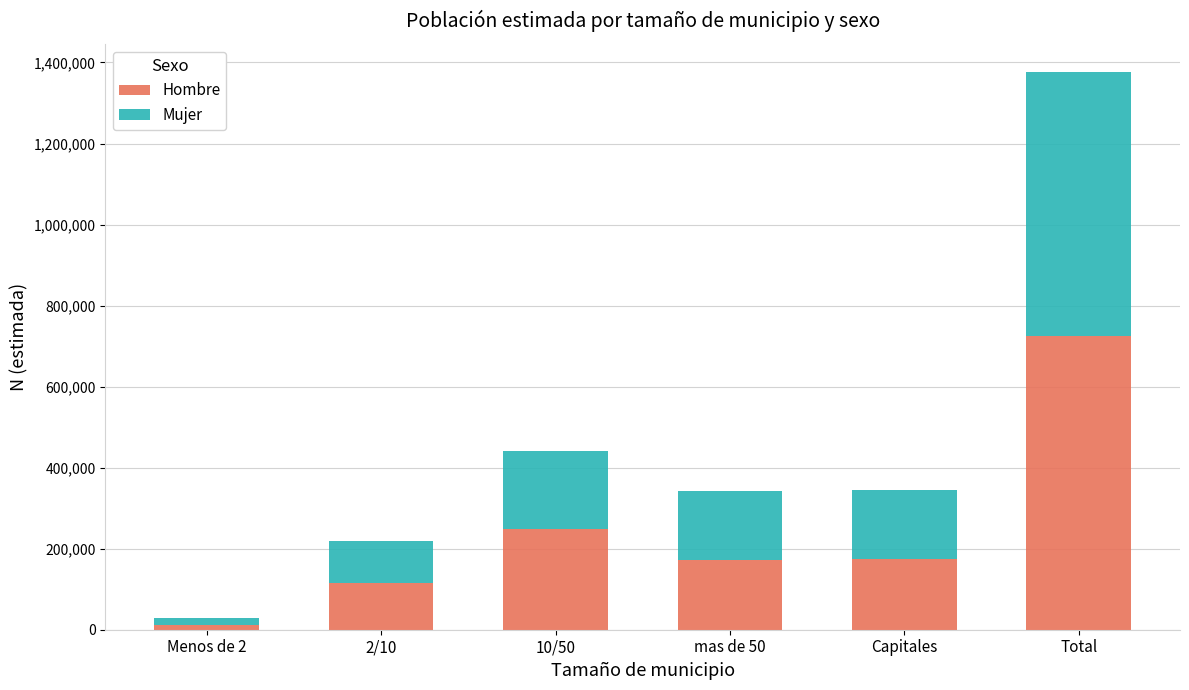

The value of Hombre at mas de 50 is 104472. True or false?

False